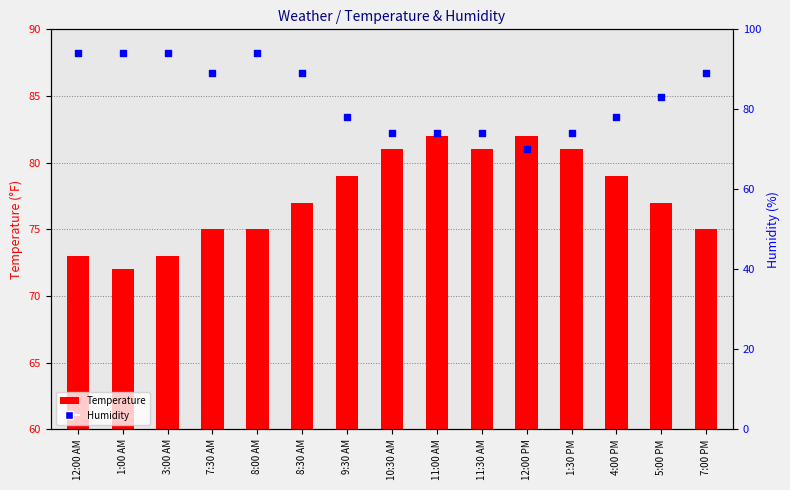

What are all the series names shown in the legend?

Temperature, Humidity